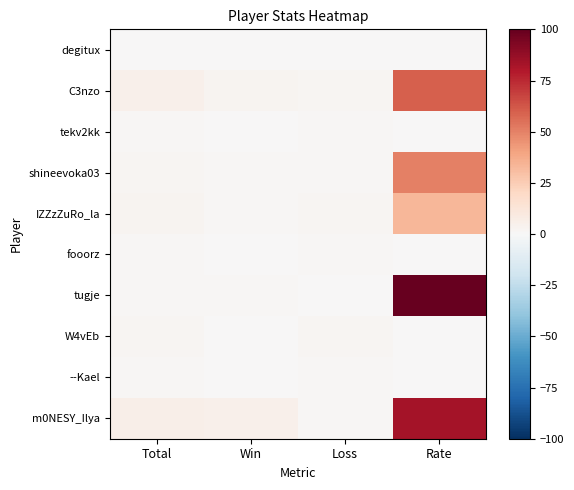

List the series in order of their peak value, highest first.

tugje, m0NESY_Ilya, C3nzo, shineevoka03, IZZzZuRo_la, W4vEb, tekv2kk, fooorz, --Kael, degitux